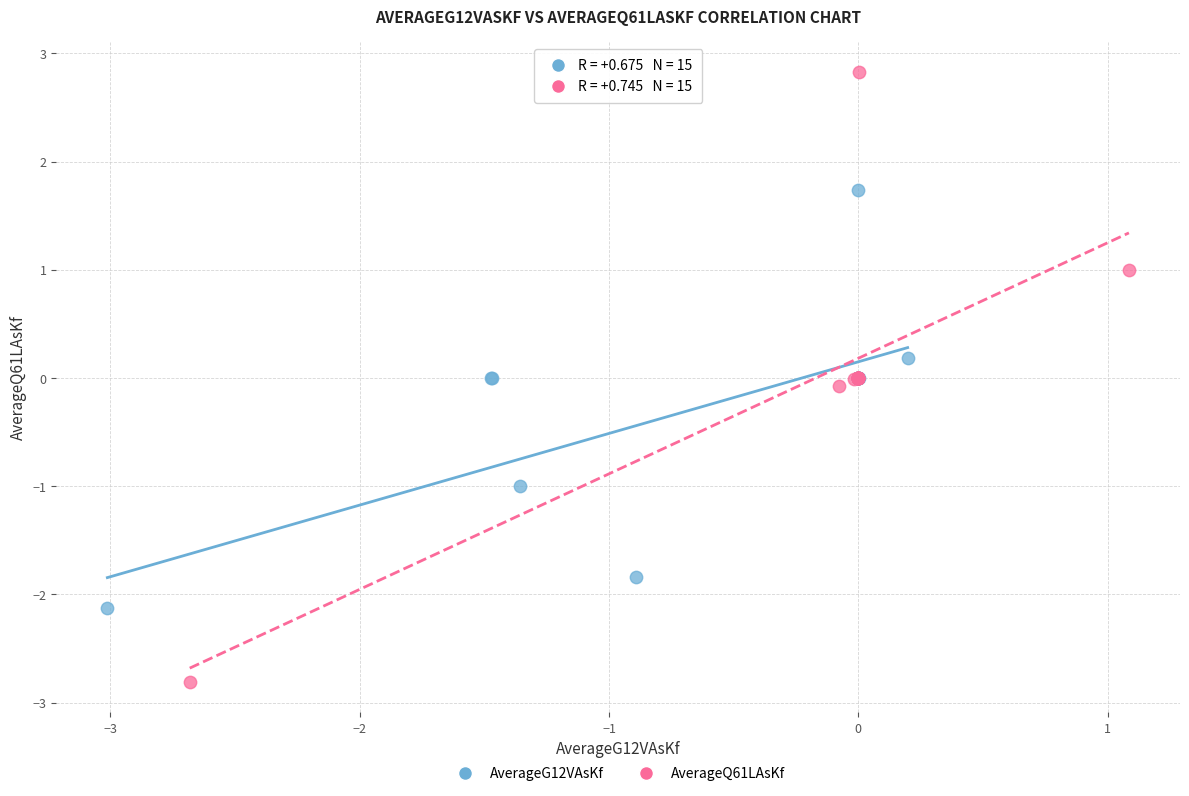

Which series has the largest Y range (max minus min)?

AverageQ61LAsKf